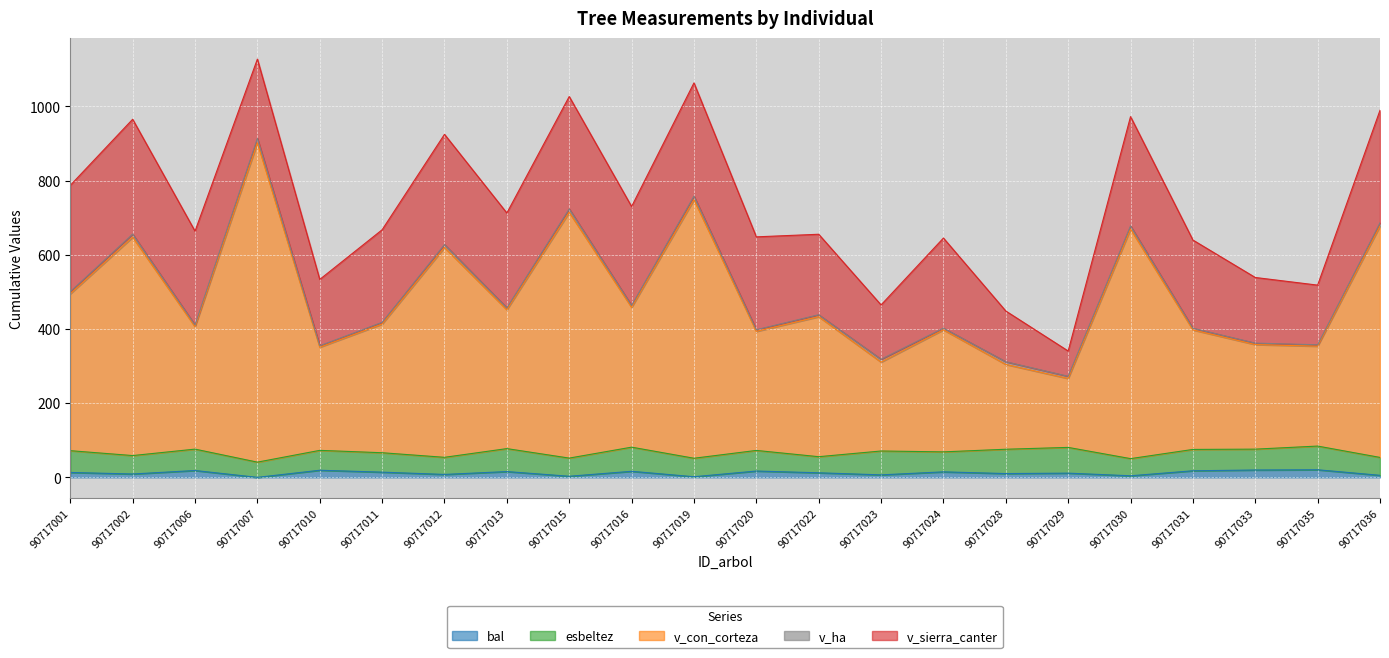

Reading left to right, transcribe all the data shown in this chart.

bal: 13.2	9.1	18.5	0.0	19.2	14.1	7.9	15.6	3.0	16.3	1.7	17.1	12.3	6.7	14.8	10.2	11.4	4.2	17.8	19.8	20.5	5.5
esbeltez: 58.7	49.7	57.6	41.0	53.6	52.3	46.1	61.9	49.0	65.1	49.9	55.6	43.4	64.4	53.9	65.6	69.4	46.3	57.5	56.2	63.9	48.3
v_con_corteza: 422.8	588.7	329.9	860.8	278.0	346.7	565.6	374.2	662.5	376.7	696.8	320.9	377.4	239.6	329.0	228.7	185.8	618.7	322.1	281.8	269.2	623.6
v_ha: 6.0	8.3	4.7	12.2	3.9	4.9	8.0	5.3	9.4	5.3	9.9	4.5	5.3	7.6	4.7	7.3	5.9	8.8	4.6	4.0	3.8	8.8
v_sierra_canter: 286.5	309.6	253.0	213.7	178.9	249.5	297.1	255.7	302.9	266.6	305.2	250.4	217.0	146.5	242.8	136.7	68.2	294.6	237.8	176.9	160.8	303.4